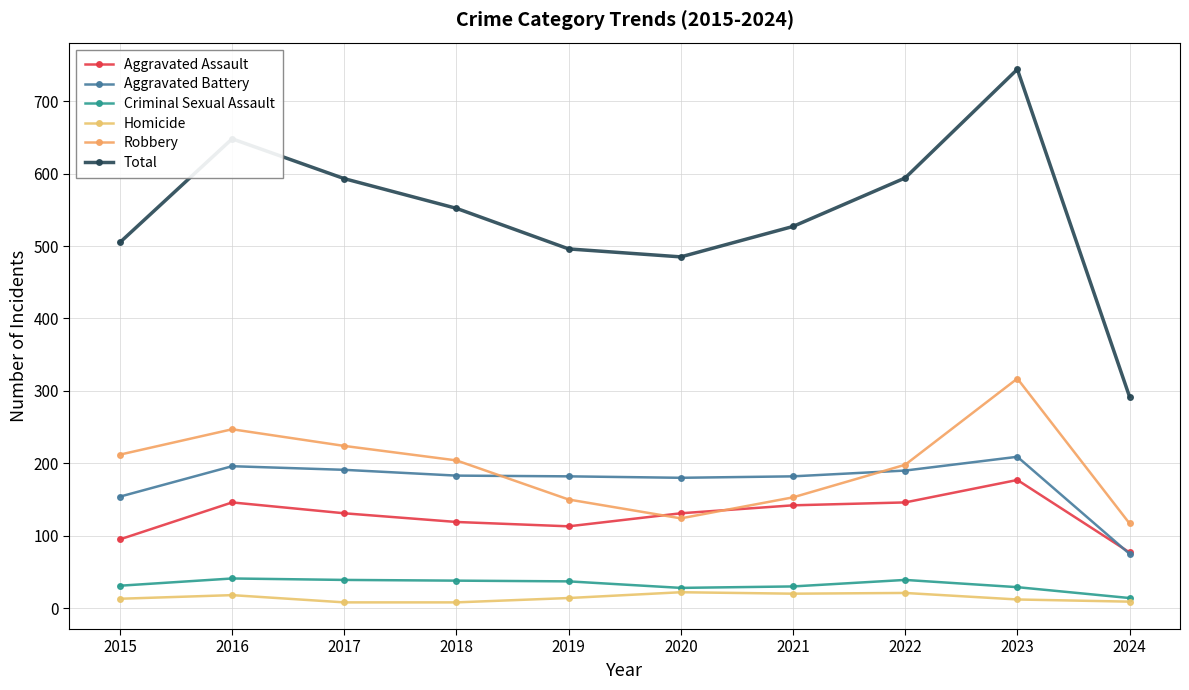

At which category does the chart reach its peak across all series?

2023